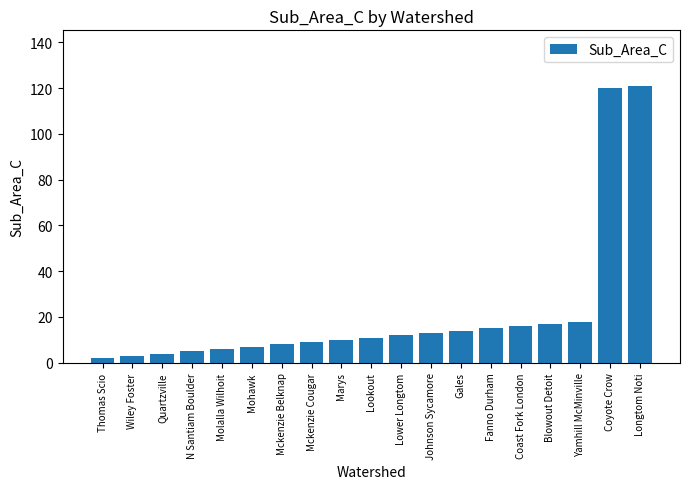

What is the label of the 7th bar from the left?

Mckenzie Belknap